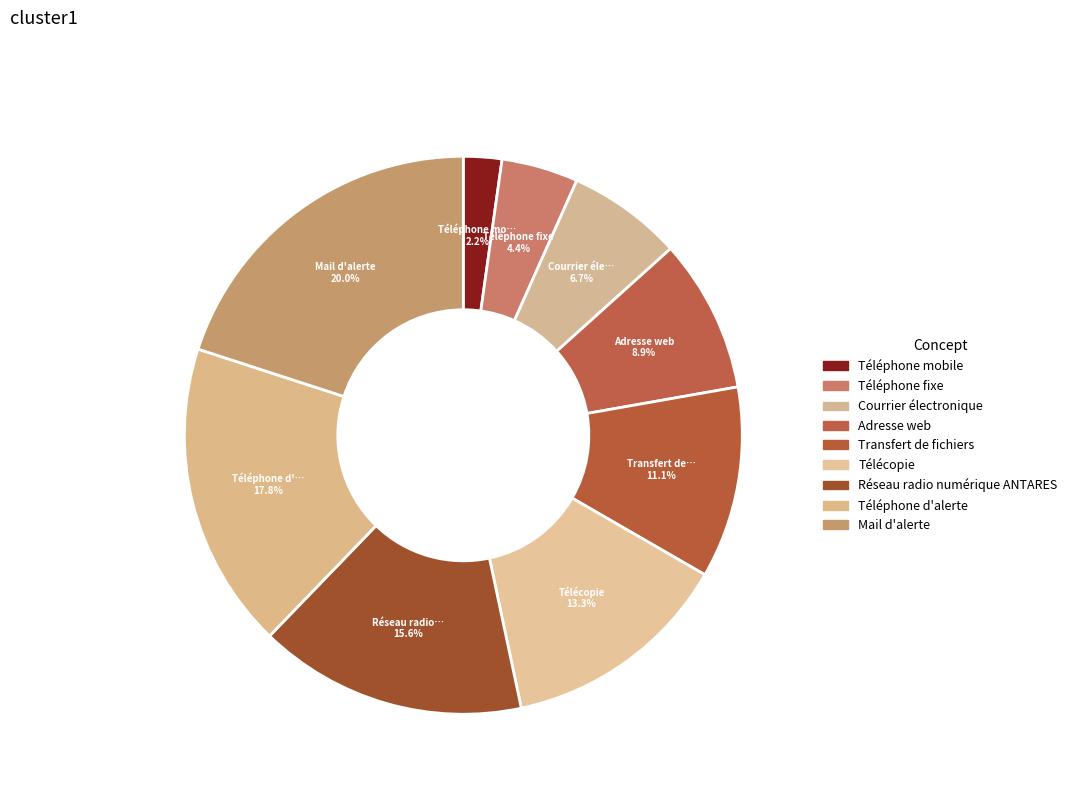

The Mail d'alerte slice represents 20% of the pie. True or false?

True